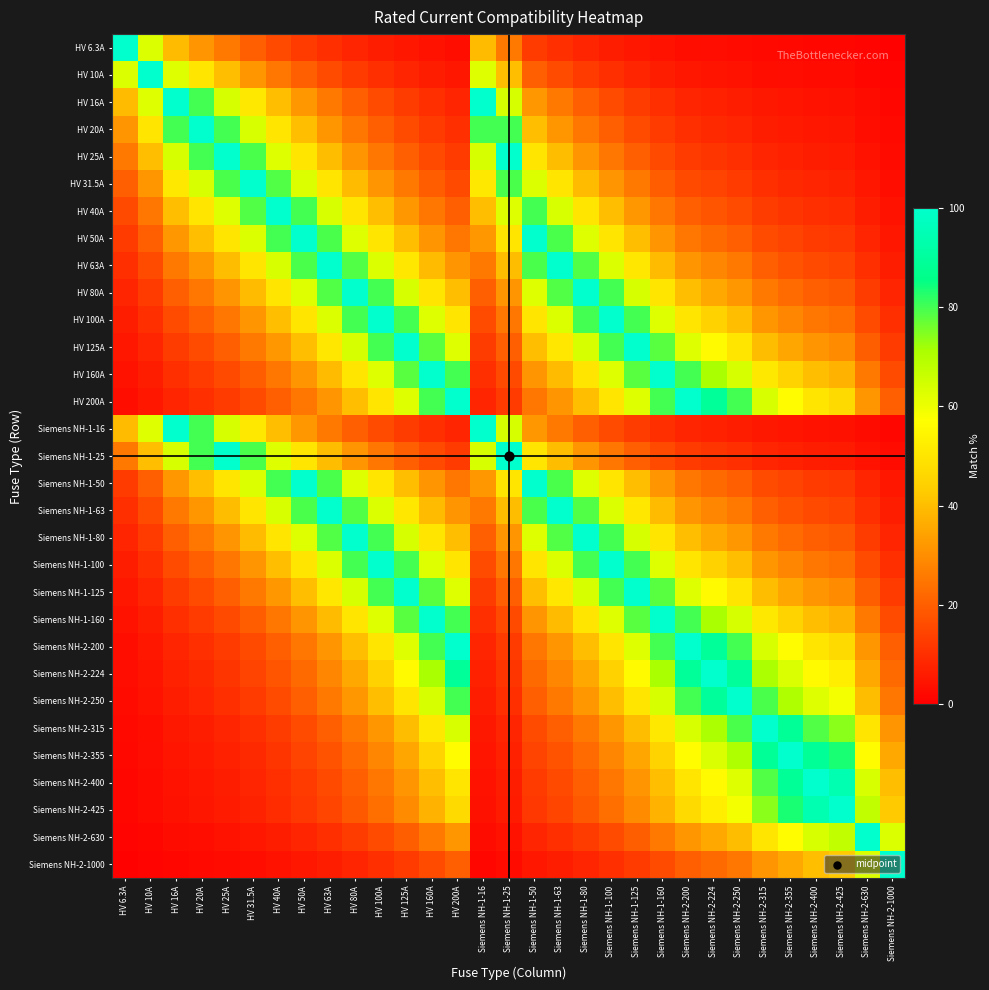

Reading right to left, list all the values displayed in this chart.

HV 6.3A: Siemens NH-2-1000=0.6	Siemens NH-2-630=1.0	Siemens NH-2-425=1.5	Siemens NH-2-400=1.6	Siemens NH-2-355=1.8	Siemens NH-2-315=2.0	Siemens NH-2-250=2.5	Siemens NH-2-224=2.8	Siemens NH-2-200=3.1	Siemens NH-1-160=3.9	Siemens NH-1-125=5.0	Siemens NH-1-100=6.3	Siemens NH-1-80=7.9	Siemens NH-1-63=10.0	Siemens NH-1-50=12.6	Siemens NH-1-25=25.2	Siemens NH-1-16=39.4	HV 200A=3.1	HV 160A=3.9	HV 125A=5.0	HV 100A=6.3	HV 80A=7.9	HV 63A=10.0	HV 50A=12.6	HV 40A=15.8	HV 31.5A=20.0	HV 25A=25.2	HV 20A=31.5	HV 16A=39.4	HV 10A=63.0	HV 6.3A=100.0
HV 10A: Siemens NH-2-1000=1.0	Siemens NH-2-630=1.6	Siemens NH-2-425=2.4	Siemens NH-2-400=2.5	Siemens NH-2-355=2.8	Siemens NH-2-315=3.2	Siemens NH-2-250=4.0	Siemens NH-2-224=4.5	Siemens NH-2-200=5.0	Siemens NH-1-160=6.2	Siemens NH-1-125=8.0	Siemens NH-1-100=10.0	Siemens NH-1-80=12.5	Siemens NH-1-63=15.9	Siemens NH-1-50=20.0	Siemens NH-1-25=40.0	Siemens NH-1-16=62.5	HV 200A=5.0	HV 160A=6.2	HV 125A=8.0	HV 100A=10.0	HV 80A=12.5	HV 63A=15.9	HV 50A=20.0	HV 40A=25.0	HV 31.5A=31.7	HV 25A=40.0	HV 20A=50.0	HV 16A=62.5	HV 10A=100.0	HV 6.3A=63.0
HV 16A: Siemens NH-2-1000=1.6	Siemens NH-2-630=2.5	Siemens NH-2-425=3.8	Siemens NH-2-400=4.0	Siemens NH-2-355=4.5	Siemens NH-2-315=5.1	Siemens NH-2-250=6.4	Siemens NH-2-224=7.1	Siemens NH-2-200=8.0	Siemens NH-1-160=10.0	Siemens NH-1-125=12.8	Siemens NH-1-100=16.0	Siemens NH-1-80=20.0	Siemens NH-1-63=25.4	Siemens NH-1-50=32.0	Siemens NH-1-25=64.0	Siemens NH-1-16=100.0	HV 200A=8.0	HV 160A=10.0	HV 125A=12.8	HV 100A=16.0	HV 80A=20.0	HV 63A=25.4	HV 50A=32.0	HV 40A=40.0	HV 31.5A=50.8	HV 25A=64.0	HV 20A=80.0	HV 16A=100.0	HV 10A=62.5	HV 6.3A=39.4
HV 20A: Siemens NH-2-1000=2.0	Siemens NH-2-630=3.2	Siemens NH-2-425=4.7	Siemens NH-2-400=5.0	Siemens NH-2-355=5.6	Siemens NH-2-315=6.3	Siemens NH-2-250=8.0	Siemens NH-2-224=8.9	Siemens NH-2-200=10.0	Siemens NH-1-160=12.5	Siemens NH-1-125=16.0	Siemens NH-1-100=20.0	Siemens NH-1-80=25.0	Siemens NH-1-63=31.7	Siemens NH-1-50=40.0	Siemens NH-1-25=80.0	Siemens NH-1-16=80.0	HV 200A=10.0	HV 160A=12.5	HV 125A=16.0	HV 100A=20.0	HV 80A=25.0	HV 63A=31.7	HV 50A=40.0	HV 40A=50.0	HV 31.5A=63.5	HV 25A=80.0	HV 20A=100.0	HV 16A=80.0	HV 10A=50.0	HV 6.3A=31.5
HV 25A: Siemens NH-2-1000=2.5	Siemens NH-2-630=4.0	Siemens NH-2-425=5.9	Siemens NH-2-400=6.2	Siemens NH-2-355=7.0	Siemens NH-2-315=7.9	Siemens NH-2-250=10.0	Siemens NH-2-224=11.2	Siemens NH-2-200=12.5	Siemens NH-1-160=15.6	Siemens NH-1-125=20.0	Siemens NH-1-100=25.0	Siemens NH-1-80=31.2	Siemens NH-1-63=39.7	Siemens NH-1-50=50.0	Siemens NH-1-25=100.0	Siemens NH-1-16=64.0	HV 200A=12.5	HV 160A=15.6	HV 125A=20.0	HV 100A=25.0	HV 80A=31.2	HV 63A=39.7	HV 50A=50.0	HV 40A=62.5	HV 31.5A=79.4	HV 25A=100.0	HV 20A=80.0	HV 16A=64.0	HV 10A=40.0	HV 6.3A=25.2
HV 31.5A: Siemens NH-2-1000=3.1	Siemens NH-2-630=5.0	Siemens NH-2-425=7.4	Siemens NH-2-400=7.9	Siemens NH-2-355=8.9	Siemens NH-2-315=10.0	Siemens NH-2-250=12.6	Siemens NH-2-224=14.1	Siemens NH-2-200=15.8	Siemens NH-1-160=19.7	Siemens NH-1-125=25.2	Siemens NH-1-100=31.5	Siemens NH-1-80=39.4	Siemens NH-1-63=50.0	Siemens NH-1-50=63.0	Siemens NH-1-25=79.4	Siemens NH-1-16=50.8	HV 200A=15.8	HV 160A=19.7	HV 125A=25.2	HV 100A=31.5	HV 80A=39.4	HV 63A=50.0	HV 50A=63.0	HV 40A=78.8	HV 31.5A=100.0	HV 25A=79.4	HV 20A=63.5	HV 16A=50.8	HV 10A=31.7	HV 6.3A=20.0
HV 40A: Siemens NH-2-1000=4.0	Siemens NH-2-630=6.3	Siemens NH-2-425=9.4	Siemens NH-2-400=10.0	Siemens NH-2-355=11.3	Siemens NH-2-315=12.7	Siemens NH-2-250=16.0	Siemens NH-2-224=17.9	Siemens NH-2-200=20.0	Siemens NH-1-160=25.0	Siemens NH-1-125=32.0	Siemens NH-1-100=40.0	Siemens NH-1-80=50.0	Siemens NH-1-63=63.5	Siemens NH-1-50=80.0	Siemens NH-1-25=62.5	Siemens NH-1-16=40.0	HV 200A=20.0	HV 160A=25.0	HV 125A=32.0	HV 100A=40.0	HV 80A=50.0	HV 63A=63.5	HV 50A=80.0	HV 40A=100.0	HV 31.5A=78.8	HV 25A=62.5	HV 20A=50.0	HV 16A=40.0	HV 10A=25.0	HV 6.3A=15.8
HV 50A: Siemens NH-2-1000=5.0	Siemens NH-2-630=7.9	Siemens NH-2-425=11.8	Siemens NH-2-400=12.5	Siemens NH-2-355=14.1	Siemens NH-2-315=15.9	Siemens NH-2-250=20.0	Siemens NH-2-224=22.3	Siemens NH-2-200=25.0	Siemens NH-1-160=31.2	Siemens NH-1-125=40.0	Siemens NH-1-100=50.0	Siemens NH-1-80=62.5	Siemens NH-1-63=79.4	Siemens NH-1-50=100.0	Siemens NH-1-25=50.0	Siemens NH-1-16=32.0	HV 200A=25.0	HV 160A=31.2	HV 125A=40.0	HV 100A=50.0	HV 80A=62.5	HV 63A=79.4	HV 50A=100.0	HV 40A=80.0	HV 31.5A=63.0	HV 25A=50.0	HV 20A=40.0	HV 16A=32.0	HV 10A=20.0	HV 6.3A=12.6
HV 63A: Siemens NH-2-1000=6.3	Siemens NH-2-630=10.0	Siemens NH-2-425=14.8	Siemens NH-2-400=15.8	Siemens NH-2-355=17.7	Siemens NH-2-315=20.0	Siemens NH-2-250=25.2	Siemens NH-2-224=28.1	Siemens NH-2-200=31.5	Siemens NH-1-160=39.4	Siemens NH-1-125=50.4	Siemens NH-1-100=63.0	Siemens NH-1-80=78.8	Siemens NH-1-63=100.0	Siemens NH-1-50=79.4	Siemens NH-1-25=39.7	Siemens NH-1-16=25.4	HV 200A=31.5	HV 160A=39.4	HV 125A=50.4	HV 100A=63.0	HV 80A=78.8	HV 63A=100.0	HV 50A=79.4	HV 40A=63.5	HV 31.5A=50.0	HV 25A=39.7	HV 20A=31.7	HV 16A=25.4	HV 10A=15.9	HV 6.3A=10.0
HV 80A: Siemens NH-2-1000=8.0	Siemens NH-2-630=12.7	Siemens NH-2-425=18.8	Siemens NH-2-400=20.0	Siemens NH-2-355=22.5	Siemens NH-2-315=25.4	Siemens NH-2-250=32.0	Siemens NH-2-224=35.7	Siemens NH-2-200=40.0	Siemens NH-1-160=50.0	Siemens NH-1-125=64.0	Siemens NH-1-100=80.0	Siemens NH-1-80=100.0	Siemens NH-1-63=78.8	Siemens NH-1-50=62.5	Siemens NH-1-25=31.2	Siemens NH-1-16=20.0	HV 200A=40.0	HV 160A=50.0	HV 125A=64.0	HV 100A=80.0	HV 80A=100.0	HV 63A=78.8	HV 50A=62.5	HV 40A=50.0	HV 31.5A=39.4	HV 25A=31.2	HV 20A=25.0	HV 16A=20.0	HV 10A=12.5	HV 6.3A=7.9
HV 100A: Siemens NH-2-1000=10.0	Siemens NH-2-630=15.9	Siemens NH-2-425=23.5	Siemens NH-2-400=25.0	Siemens NH-2-355=28.2	Siemens NH-2-315=31.7	Siemens NH-2-250=40.0	Siemens NH-2-224=44.6	Siemens NH-2-200=50.0	Siemens NH-1-160=62.5	Siemens NH-1-125=80.0	Siemens NH-1-100=100.0	Siemens NH-1-80=80.0	Siemens NH-1-63=63.0	Siemens NH-1-50=50.0	Siemens NH-1-25=25.0	Siemens NH-1-16=16.0	HV 200A=50.0	HV 160A=62.5	HV 125A=80.0	HV 100A=100.0	HV 80A=80.0	HV 63A=63.0	HV 50A=50.0	HV 40A=40.0	HV 31.5A=31.5	HV 25A=25.0	HV 20A=20.0	HV 16A=16.0	HV 10A=10.0	HV 6.3A=6.3
HV 125A: Siemens NH-2-1000=12.5	Siemens NH-2-630=19.8	Siemens NH-2-425=29.4	Siemens NH-2-400=31.2	Siemens NH-2-355=35.2	Siemens NH-2-315=39.7	Siemens NH-2-250=50.0	Siemens NH-2-224=55.8	Siemens NH-2-200=62.5	Siemens NH-1-160=78.1	Siemens NH-1-125=100.0	Siemens NH-1-100=80.0	Siemens NH-1-80=64.0	Siemens NH-1-63=50.4	Siemens NH-1-50=40.0	Siemens NH-1-25=20.0	Siemens NH-1-16=12.8	HV 200A=62.5	HV 160A=78.1	HV 125A=100.0	HV 100A=80.0	HV 80A=64.0	HV 63A=50.4	HV 50A=40.0	HV 40A=32.0	HV 31.5A=25.2	HV 25A=20.0	HV 20A=16.0	HV 16A=12.8	HV 10A=8.0	HV 6.3A=5.0
HV 160A: Siemens NH-2-1000=16.0	Siemens NH-2-630=25.4	Siemens NH-2-425=37.6	Siemens NH-2-400=40.0	Siemens NH-2-355=45.1	Siemens NH-2-315=50.8	Siemens NH-2-250=64.0	Siemens NH-2-224=71.4	Siemens NH-2-200=80.0	Siemens NH-1-160=100.0	Siemens NH-1-125=78.1	Siemens NH-1-100=62.5	Siemens NH-1-80=50.0	Siemens NH-1-63=39.4	Siemens NH-1-50=31.2	Siemens NH-1-25=15.6	Siemens NH-1-16=10.0	HV 200A=80.0	HV 160A=100.0	HV 125A=78.1	HV 100A=62.5	HV 80A=50.0	HV 63A=39.4	HV 50A=31.2	HV 40A=25.0	HV 31.5A=19.7	HV 25A=15.6	HV 20A=12.5	HV 16A=10.0	HV 10A=6.2	HV 6.3A=3.9
HV 200A: Siemens NH-2-1000=20.0	Siemens NH-2-630=31.7	Siemens NH-2-425=47.1	Siemens NH-2-400=50.0	Siemens NH-2-355=56.3	Siemens NH-2-315=63.5	Siemens NH-2-250=80.0	Siemens NH-2-224=89.3	Siemens NH-2-200=100.0	Siemens NH-1-160=80.0	Siemens NH-1-125=62.5	Siemens NH-1-100=50.0	Siemens NH-1-80=40.0	Siemens NH-1-63=31.5	Siemens NH-1-50=25.0	Siemens NH-1-25=12.5	Siemens NH-1-16=8.0	HV 200A=100.0	HV 160A=80.0	HV 125A=62.5	HV 100A=50.0	HV 80A=40.0	HV 63A=31.5	HV 50A=25.0	HV 40A=20.0	HV 31.5A=15.8	HV 25A=12.5	HV 20A=10.0	HV 16A=8.0	HV 10A=5.0	HV 6.3A=3.1
Siemens NH-1-16: Siemens NH-2-1000=1.6	Siemens NH-2-630=2.5	Siemens NH-2-425=3.8	Siemens NH-2-400=4.0	Siemens NH-2-355=4.5	Siemens NH-2-315=5.1	Siemens NH-2-250=6.4	Siemens NH-2-224=7.1	Siemens NH-2-200=8.0	Siemens NH-1-160=10.0	Siemens NH-1-125=12.8	Siemens NH-1-100=16.0	Siemens NH-1-80=20.0	Siemens NH-1-63=25.4	Siemens NH-1-50=32.0	Siemens NH-1-25=64.0	Siemens NH-1-16=100.0	HV 200A=8.0	HV 160A=10.0	HV 125A=12.8	HV 100A=16.0	HV 80A=20.0	HV 63A=25.4	HV 50A=32.0	HV 40A=40.0	HV 31.5A=50.8	HV 25A=64.0	HV 20A=80.0	HV 16A=100.0	HV 10A=62.5	HV 6.3A=39.4
Siemens NH-1-25: Siemens NH-2-1000=2.5	Siemens NH-2-630=4.0	Siemens NH-2-425=5.9	Siemens NH-2-400=6.2	Siemens NH-2-355=7.0	Siemens NH-2-315=7.9	Siemens NH-2-250=10.0	Siemens NH-2-224=11.2	Siemens NH-2-200=12.5	Siemens NH-1-160=15.6	Siemens NH-1-125=20.0	Siemens NH-1-100=25.0	Siemens NH-1-80=31.2	Siemens NH-1-63=39.7	Siemens NH-1-50=50.0	Siemens NH-1-25=100.0	Siemens NH-1-16=64.0	HV 200A=12.5	HV 160A=15.6	HV 125A=20.0	HV 100A=25.0	HV 80A=31.2	HV 63A=39.7	HV 50A=50.0	HV 40A=62.5	HV 31.5A=79.4	HV 25A=100.0	HV 20A=80.0	HV 16A=64.0	HV 10A=40.0	HV 6.3A=25.2
Siemens NH-1-50: Siemens NH-2-1000=5.0	Siemens NH-2-630=7.9	Siemens NH-2-425=11.8	Siemens NH-2-400=12.5	Siemens NH-2-355=14.1	Siemens NH-2-315=15.9	Siemens NH-2-250=20.0	Siemens NH-2-224=22.3	Siemens NH-2-200=25.0	Siemens NH-1-160=31.2	Siemens NH-1-125=40.0	Siemens NH-1-100=50.0	Siemens NH-1-80=62.5	Siemens NH-1-63=79.4	Siemens NH-1-50=100.0	Siemens NH-1-25=50.0	Siemens NH-1-16=32.0	HV 200A=25.0	HV 160A=31.2	HV 125A=40.0	HV 100A=50.0	HV 80A=62.5	HV 63A=79.4	HV 50A=100.0	HV 40A=80.0	HV 31.5A=63.0	HV 25A=50.0	HV 20A=40.0	HV 16A=32.0	HV 10A=20.0	HV 6.3A=12.6
Siemens NH-1-63: Siemens NH-2-1000=6.3	Siemens NH-2-630=10.0	Siemens NH-2-425=14.8	Siemens NH-2-400=15.8	Siemens NH-2-355=17.7	Siemens NH-2-315=20.0	Siemens NH-2-250=25.2	Siemens NH-2-224=28.1	Siemens NH-2-200=31.5	Siemens NH-1-160=39.4	Siemens NH-1-125=50.4	Siemens NH-1-100=63.0	Siemens NH-1-80=78.8	Siemens NH-1-63=100.0	Siemens NH-1-50=79.4	Siemens NH-1-25=39.7	Siemens NH-1-16=25.4	HV 200A=31.5	HV 160A=39.4	HV 125A=50.4	HV 100A=63.0	HV 80A=78.8	HV 63A=100.0	HV 50A=79.4	HV 40A=63.5	HV 31.5A=50.0	HV 25A=39.7	HV 20A=31.7	HV 16A=25.4	HV 10A=15.9	HV 6.3A=10.0
Siemens NH-1-80: Siemens NH-2-1000=8.0	Siemens NH-2-630=12.7	Siemens NH-2-425=18.8	Siemens NH-2-400=20.0	Siemens NH-2-355=22.5	Siemens NH-2-315=25.4	Siemens NH-2-250=32.0	Siemens NH-2-224=35.7	Siemens NH-2-200=40.0	Siemens NH-1-160=50.0	Siemens NH-1-125=64.0	Siemens NH-1-100=80.0	Siemens NH-1-80=100.0	Siemens NH-1-63=78.8	Siemens NH-1-50=62.5	Siemens NH-1-25=31.2	Siemens NH-1-16=20.0	HV 200A=40.0	HV 160A=50.0	HV 125A=64.0	HV 100A=80.0	HV 80A=100.0	HV 63A=78.8	HV 50A=62.5	HV 40A=50.0	HV 31.5A=39.4	HV 25A=31.2	HV 20A=25.0	HV 16A=20.0	HV 10A=12.5	HV 6.3A=7.9
Siemens NH-1-100: Siemens NH-2-1000=10.0	Siemens NH-2-630=15.9	Siemens NH-2-425=23.5	Siemens NH-2-400=25.0	Siemens NH-2-355=28.2	Siemens NH-2-315=31.7	Siemens NH-2-250=40.0	Siemens NH-2-224=44.6	Siemens NH-2-200=50.0	Siemens NH-1-160=62.5	Siemens NH-1-125=80.0	Siemens NH-1-100=100.0	Siemens NH-1-80=80.0	Siemens NH-1-63=63.0	Siemens NH-1-50=50.0	Siemens NH-1-25=25.0	Siemens NH-1-16=16.0	HV 200A=50.0	HV 160A=62.5	HV 125A=80.0	HV 100A=100.0	HV 80A=80.0	HV 63A=63.0	HV 50A=50.0	HV 40A=40.0	HV 31.5A=31.5	HV 25A=25.0	HV 20A=20.0	HV 16A=16.0	HV 10A=10.0	HV 6.3A=6.3
Siemens NH-1-125: Siemens NH-2-1000=12.5	Siemens NH-2-630=19.8	Siemens NH-2-425=29.4	Siemens NH-2-400=31.2	Siemens NH-2-355=35.2	Siemens NH-2-315=39.7	Siemens NH-2-250=50.0	Siemens NH-2-224=55.8	Siemens NH-2-200=62.5	Siemens NH-1-160=78.1	Siemens NH-1-125=100.0	Siemens NH-1-100=80.0	Siemens NH-1-80=64.0	Siemens NH-1-63=50.4	Siemens NH-1-50=40.0	Siemens NH-1-25=20.0	Siemens NH-1-16=12.8	HV 200A=62.5	HV 160A=78.1	HV 125A=100.0	HV 100A=80.0	HV 80A=64.0	HV 63A=50.4	HV 50A=40.0	HV 40A=32.0	HV 31.5A=25.2	HV 25A=20.0	HV 20A=16.0	HV 16A=12.8	HV 10A=8.0	HV 6.3A=5.0
Siemens NH-1-160: Siemens NH-2-1000=16.0	Siemens NH-2-630=25.4	Siemens NH-2-425=37.6	Siemens NH-2-400=40.0	Siemens NH-2-355=45.1	Siemens NH-2-315=50.8	Siemens NH-2-250=64.0	Siemens NH-2-224=71.4	Siemens NH-2-200=80.0	Siemens NH-1-160=100.0	Siemens NH-1-125=78.1	Siemens NH-1-100=62.5	Siemens NH-1-80=50.0	Siemens NH-1-63=39.4	Siemens NH-1-50=31.2	Siemens NH-1-25=15.6	Siemens NH-1-16=10.0	HV 200A=80.0	HV 160A=100.0	HV 125A=78.1	HV 100A=62.5	HV 80A=50.0	HV 63A=39.4	HV 50A=31.2	HV 40A=25.0	HV 31.5A=19.7	HV 25A=15.6	HV 20A=12.5	HV 16A=10.0	HV 10A=6.2	HV 6.3A=3.9
Siemens NH-2-200: Siemens NH-2-1000=20.0	Siemens NH-2-630=31.7	Siemens NH-2-425=47.1	Siemens NH-2-400=50.0	Siemens NH-2-355=56.3	Siemens NH-2-315=63.5	Siemens NH-2-250=80.0	Siemens NH-2-224=89.3	Siemens NH-2-200=100.0	Siemens NH-1-160=80.0	Siemens NH-1-125=62.5	Siemens NH-1-100=50.0	Siemens NH-1-80=40.0	Siemens NH-1-63=31.5	Siemens NH-1-50=25.0	Siemens NH-1-25=12.5	Siemens NH-1-16=8.0	HV 200A=100.0	HV 160A=80.0	HV 125A=62.5	HV 100A=50.0	HV 80A=40.0	HV 63A=31.5	HV 50A=25.0	HV 40A=20.0	HV 31.5A=15.8	HV 25A=12.5	HV 20A=10.0	HV 16A=8.0	HV 10A=5.0	HV 6.3A=3.1
Siemens NH-2-224: Siemens NH-2-1000=22.4	Siemens NH-2-630=35.6	Siemens NH-2-425=52.7	Siemens NH-2-400=56.0	Siemens NH-2-355=63.1	Siemens NH-2-315=71.1	Siemens NH-2-250=89.6	Siemens NH-2-224=100.0	Siemens NH-2-200=89.3	Siemens NH-1-160=71.4	Siemens NH-1-125=55.8	Siemens NH-1-100=44.6	Siemens NH-1-80=35.7	Siemens NH-1-63=28.1	Siemens NH-1-50=22.3	Siemens NH-1-25=11.2	Siemens NH-1-16=7.1	HV 200A=89.3	HV 160A=71.4	HV 125A=55.8	HV 100A=44.6	HV 80A=35.7	HV 63A=28.1	HV 50A=22.3	HV 40A=17.9	HV 31.5A=14.1	HV 25A=11.2	HV 20A=8.9	HV 16A=7.1	HV 10A=4.5	HV 6.3A=2.8
Siemens NH-2-250: Siemens NH-2-1000=25.0	Siemens NH-2-630=39.7	Siemens NH-2-425=58.8	Siemens NH-2-400=62.5	Siemens NH-2-355=70.4	Siemens NH-2-315=79.4	Siemens NH-2-250=100.0	Siemens NH-2-224=89.6	Siemens NH-2-200=80.0	Siemens NH-1-160=64.0	Siemens NH-1-125=50.0	Siemens NH-1-100=40.0	Siemens NH-1-80=32.0	Siemens NH-1-63=25.2	Siemens NH-1-50=20.0	Siemens NH-1-25=10.0	Siemens NH-1-16=6.4	HV 200A=80.0	HV 160A=64.0	HV 125A=50.0	HV 100A=40.0	HV 80A=32.0	HV 63A=25.2	HV 50A=20.0	HV 40A=16.0	HV 31.5A=12.6	HV 25A=10.0	HV 20A=8.0	HV 16A=6.4	HV 10A=4.0	HV 6.3A=2.5
Siemens NH-2-315: Siemens NH-2-1000=31.5	Siemens NH-2-630=50.0	Siemens NH-2-425=74.1	Siemens NH-2-400=78.8	Siemens NH-2-355=88.7	Siemens NH-2-315=100.0	Siemens NH-2-250=79.4	Siemens NH-2-224=71.1	Siemens NH-2-200=63.5	Siemens NH-1-160=50.8	Siemens NH-1-125=39.7	Siemens NH-1-100=31.7	Siemens NH-1-80=25.4	Siemens NH-1-63=20.0	Siemens NH-1-50=15.9	Siemens NH-1-25=7.9	Siemens NH-1-16=5.1	HV 200A=63.5	HV 160A=50.8	HV 125A=39.7	HV 100A=31.7	HV 80A=25.4	HV 63A=20.0	HV 50A=15.9	HV 40A=12.7	HV 31.5A=10.0	HV 25A=7.9	HV 20A=6.3	HV 16A=5.1	HV 10A=3.2	HV 6.3A=2.0
Siemens NH-2-355: Siemens NH-2-1000=35.5	Siemens NH-2-630=56.3	Siemens NH-2-425=83.5	Siemens NH-2-400=88.8	Siemens NH-2-355=100.0	Siemens NH-2-315=88.7	Siemens NH-2-250=70.4	Siemens NH-2-224=63.1	Siemens NH-2-200=56.3	Siemens NH-1-160=45.1	Siemens NH-1-125=35.2	Siemens NH-1-100=28.2	Siemens NH-1-80=22.5	Siemens NH-1-63=17.7	Siemens NH-1-50=14.1	Siemens NH-1-25=7.0	Siemens NH-1-16=4.5	HV 200A=56.3	HV 160A=45.1	HV 125A=35.2	HV 100A=28.2	HV 80A=22.5	HV 63A=17.7	HV 50A=14.1	HV 40A=11.3	HV 31.5A=8.9	HV 25A=7.0	HV 20A=5.6	HV 16A=4.5	HV 10A=2.8	HV 6.3A=1.8
Siemens NH-2-400: Siemens NH-2-1000=40.0	Siemens NH-2-630=63.5	Siemens NH-2-425=94.1	Siemens NH-2-400=100.0	Siemens NH-2-355=88.8	Siemens NH-2-315=78.8	Siemens NH-2-250=62.5	Siemens NH-2-224=56.0	Siemens NH-2-200=50.0	Siemens NH-1-160=40.0	Siemens NH-1-125=31.2	Siemens NH-1-100=25.0	Siemens NH-1-80=20.0	Siemens NH-1-63=15.8	Siemens NH-1-50=12.5	Siemens NH-1-25=6.2	Siemens NH-1-16=4.0	HV 200A=50.0	HV 160A=40.0	HV 125A=31.2	HV 100A=25.0	HV 80A=20.0	HV 63A=15.8	HV 50A=12.5	HV 40A=10.0	HV 31.5A=7.9	HV 25A=6.2	HV 20A=5.0	HV 16A=4.0	HV 10A=2.5	HV 6.3A=1.6
Siemens NH-2-425: Siemens NH-2-1000=42.5	Siemens NH-2-630=67.5	Siemens NH-2-425=100.0	Siemens NH-2-400=94.1	Siemens NH-2-355=83.5	Siemens NH-2-315=74.1	Siemens NH-2-250=58.8	Siemens NH-2-224=52.7	Siemens NH-2-200=47.1	Siemens NH-1-160=37.6	Siemens NH-1-125=29.4	Siemens NH-1-100=23.5	Siemens NH-1-80=18.8	Siemens NH-1-63=14.8	Siemens NH-1-50=11.8	Siemens NH-1-25=5.9	Siemens NH-1-16=3.8	HV 200A=47.1	HV 160A=37.6	HV 125A=29.4	HV 100A=23.5	HV 80A=18.8	HV 63A=14.8	HV 50A=11.8	HV 40A=9.4	HV 31.5A=7.4	HV 25A=5.9	HV 20A=4.7	HV 16A=3.8	HV 10A=2.4	HV 6.3A=1.5
Siemens NH-2-630: Siemens NH-2-1000=63.0	Siemens NH-2-630=100.0	Siemens NH-2-425=67.5	Siemens NH-2-400=63.5	Siemens NH-2-355=56.3	Siemens NH-2-315=50.0	Siemens NH-2-250=39.7	Siemens NH-2-224=35.6	Siemens NH-2-200=31.7	Siemens NH-1-160=25.4	Siemens NH-1-125=19.8	Siemens NH-1-100=15.9	Siemens NH-1-80=12.7	Siemens NH-1-63=10.0	Siemens NH-1-50=7.9	Siemens NH-1-25=4.0	Siemens NH-1-16=2.5	HV 200A=31.7	HV 160A=25.4	HV 125A=19.8	HV 100A=15.9	HV 80A=12.7	HV 63A=10.0	HV 50A=7.9	HV 40A=6.3	HV 31.5A=5.0	HV 25A=4.0	HV 20A=3.2	HV 16A=2.5	HV 10A=1.6	HV 6.3A=1.0
Siemens NH-2-1000: Siemens NH-2-1000=100.0	Siemens NH-2-630=63.0	Siemens NH-2-425=42.5	Siemens NH-2-400=40.0	Siemens NH-2-355=35.5	Siemens NH-2-315=31.5	Siemens NH-2-250=25.0	Siemens NH-2-224=22.4	Siemens NH-2-200=20.0	Siemens NH-1-160=16.0	Siemens NH-1-125=12.5	Siemens NH-1-100=10.0	Siemens NH-1-80=8.0	Siemens NH-1-63=6.3	Siemens NH-1-50=5.0	Siemens NH-1-25=2.5	Siemens NH-1-16=1.6	HV 200A=20.0	HV 160A=16.0	HV 125A=12.5	HV 100A=10.0	HV 80A=8.0	HV 63A=6.3	HV 50A=5.0	HV 40A=4.0	HV 31.5A=3.1	HV 25A=2.5	HV 20A=2.0	HV 16A=1.6	HV 10A=1.0	HV 6.3A=0.6